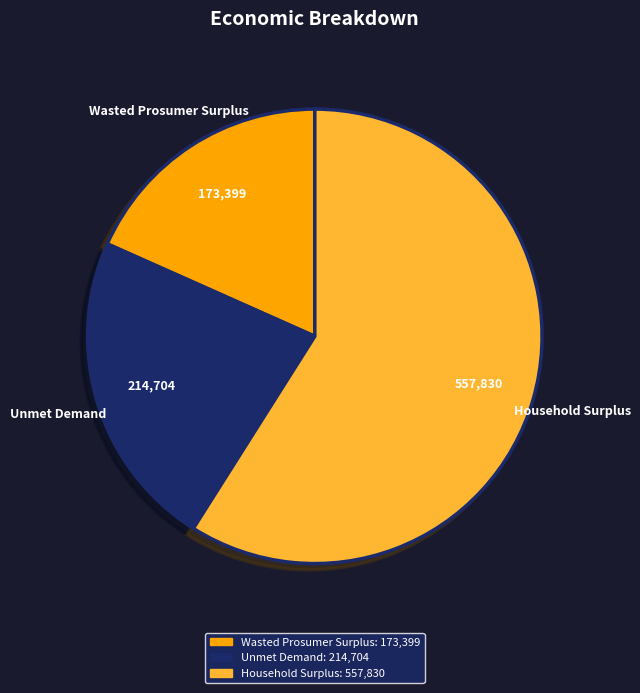

Rank the categories by value from lowest to highest.

Wasted Prosumer Surplus, Unmet Demand, Household Surplus